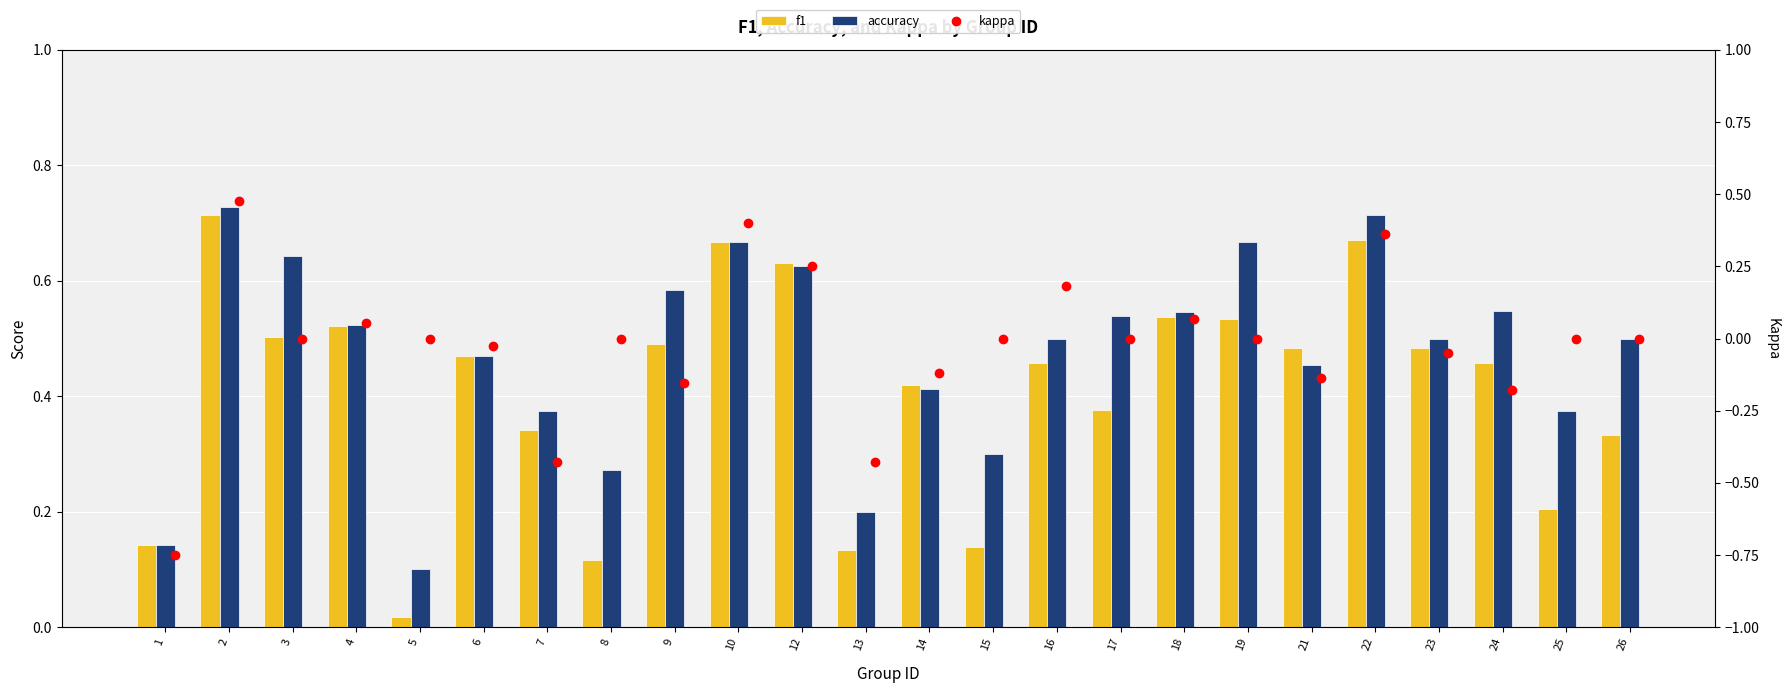

What is the total value across all series at 13?

-0.1